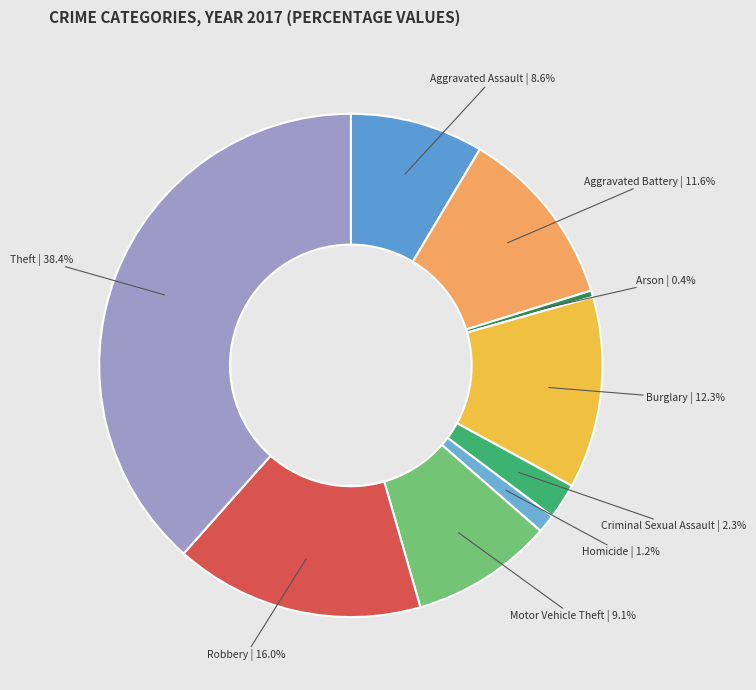

True or false: Burglary accounts for 25% of the total.

False